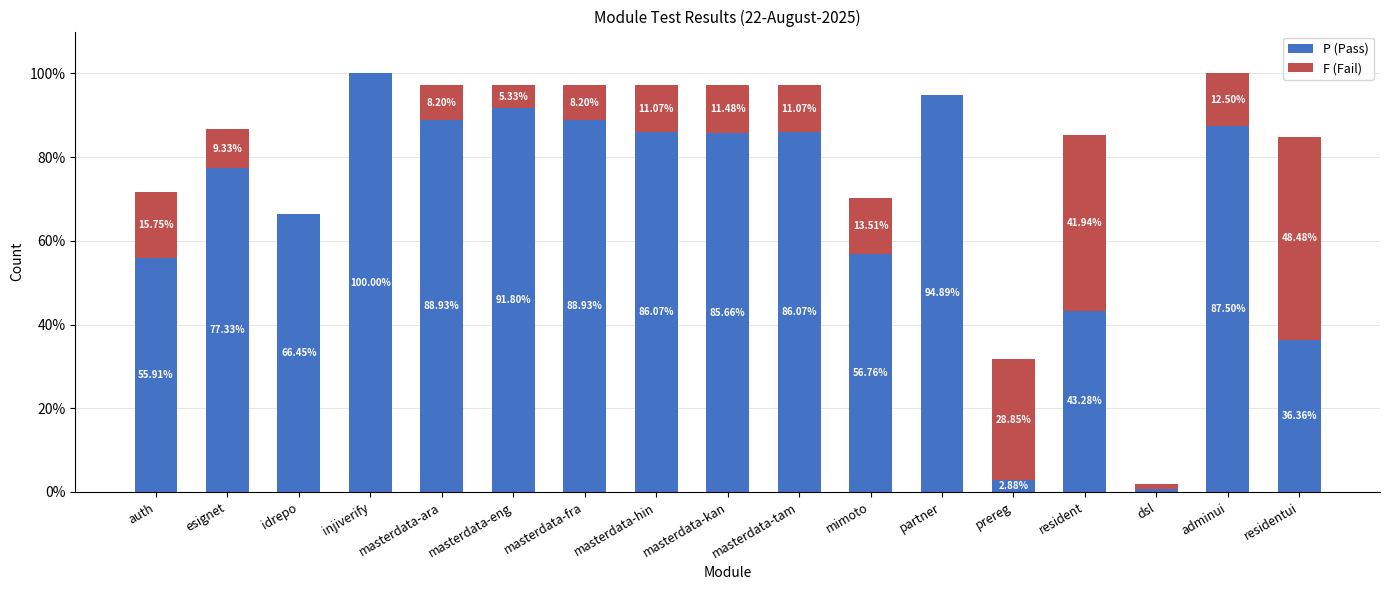

What are all the series names shown in the legend?

P (Pass), F (Fail)